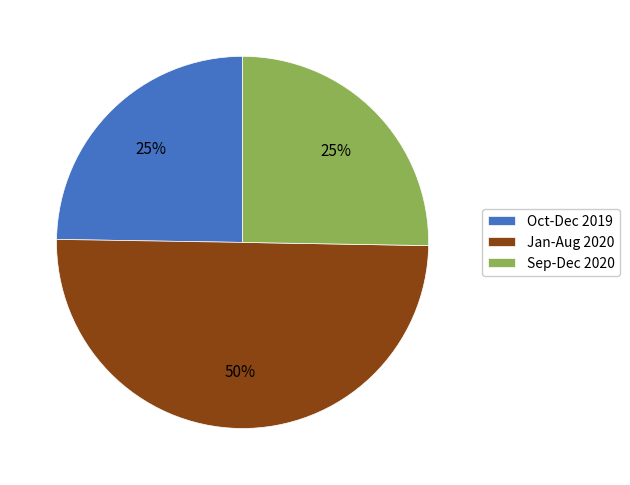

Is the sum of Jan-Aug 2020 and Sep-Dec 2020 greater than half?

Yes